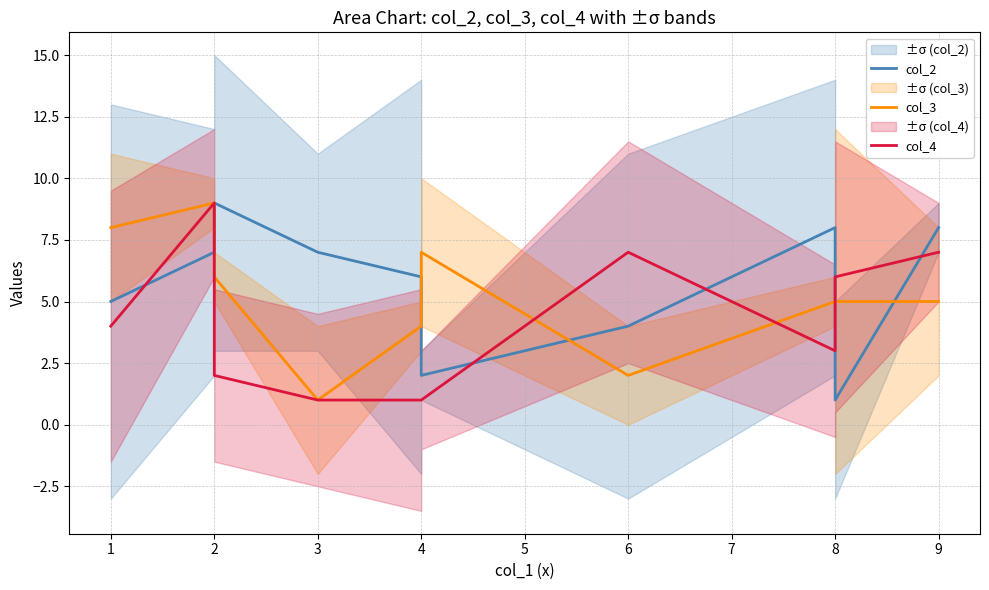

What is the difference between the maximum and second lowest values in the col_3 series?

7